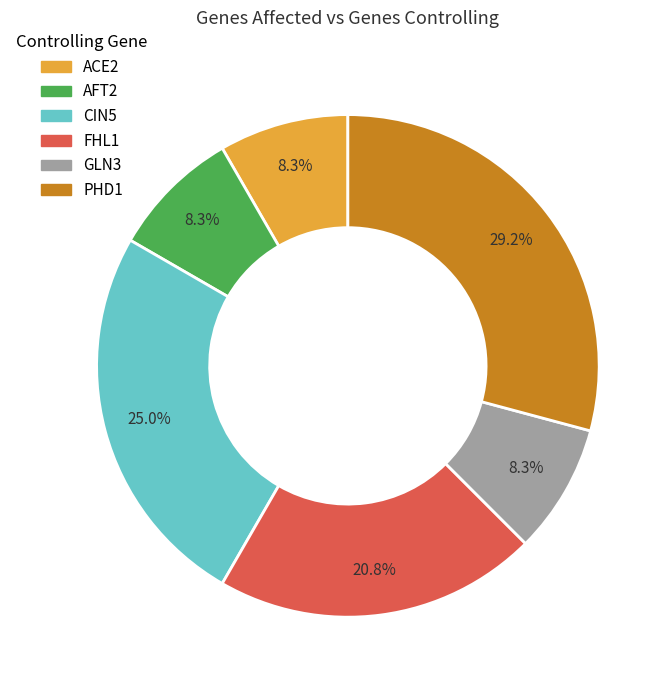

What portion of the pie excludes ACE2?

91.7%